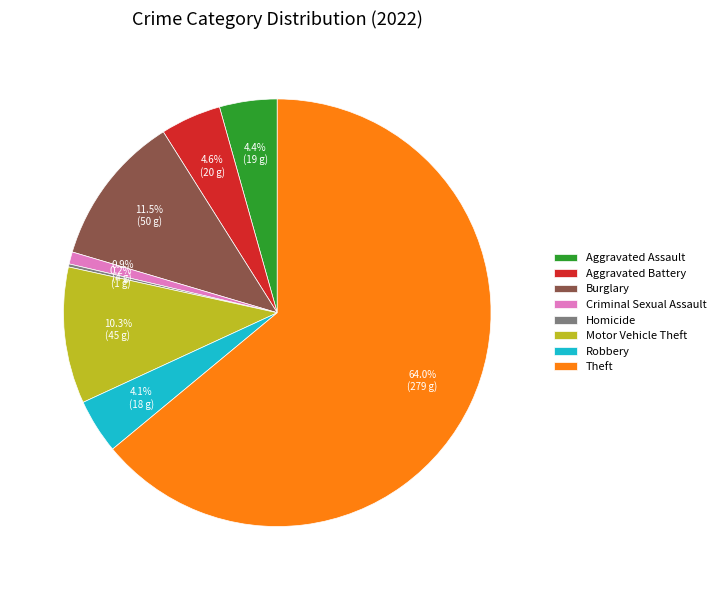

What is the total percentage of Criminal Sexual Assault and Robbery?

5.0%